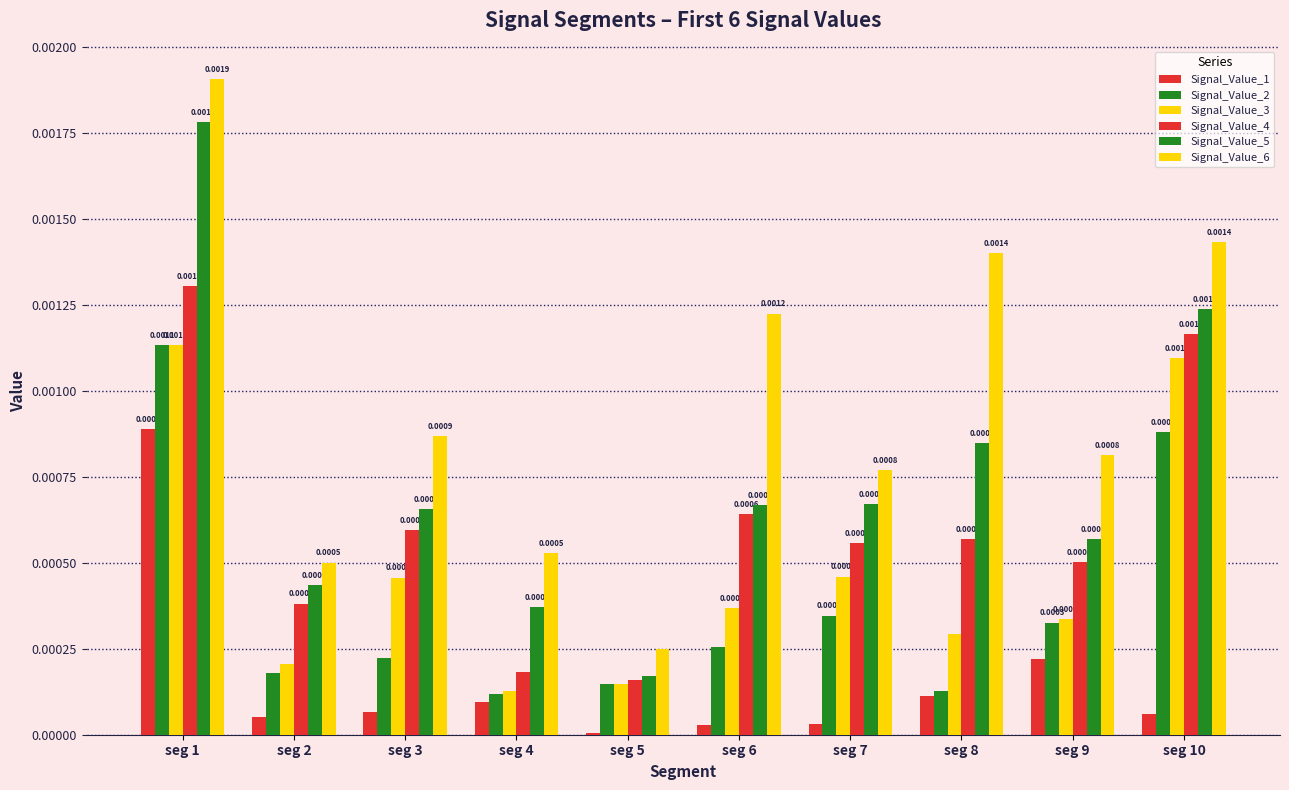

Between seg 9 and seg 2, which is larger?

seg 9